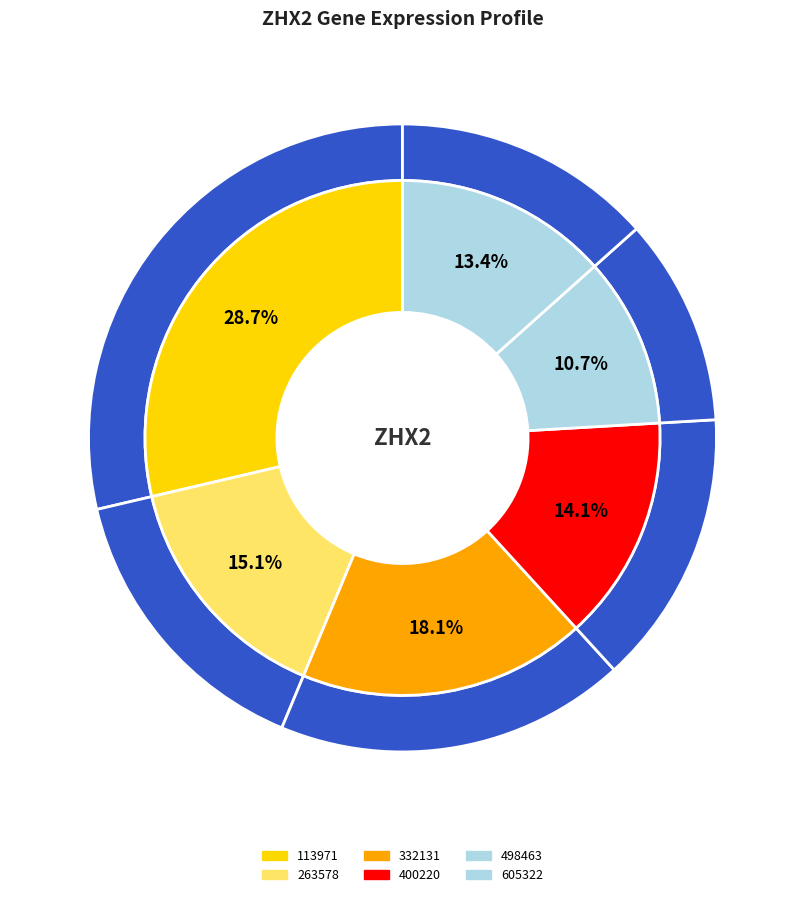

How many segments does this pie chart have?

12